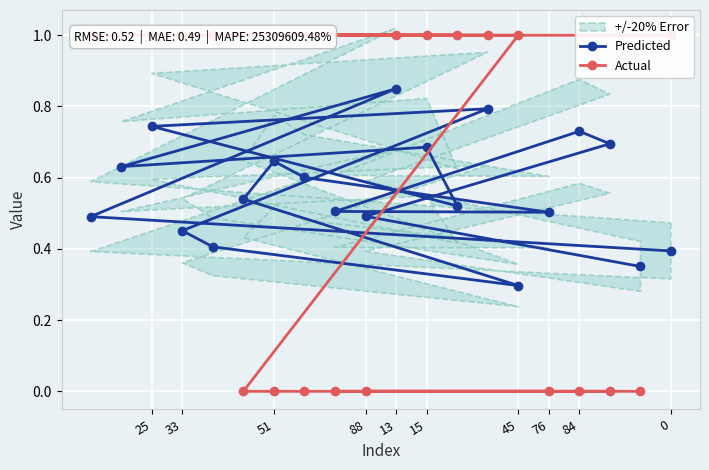

Which category has the highest value in the Predicted series?

13